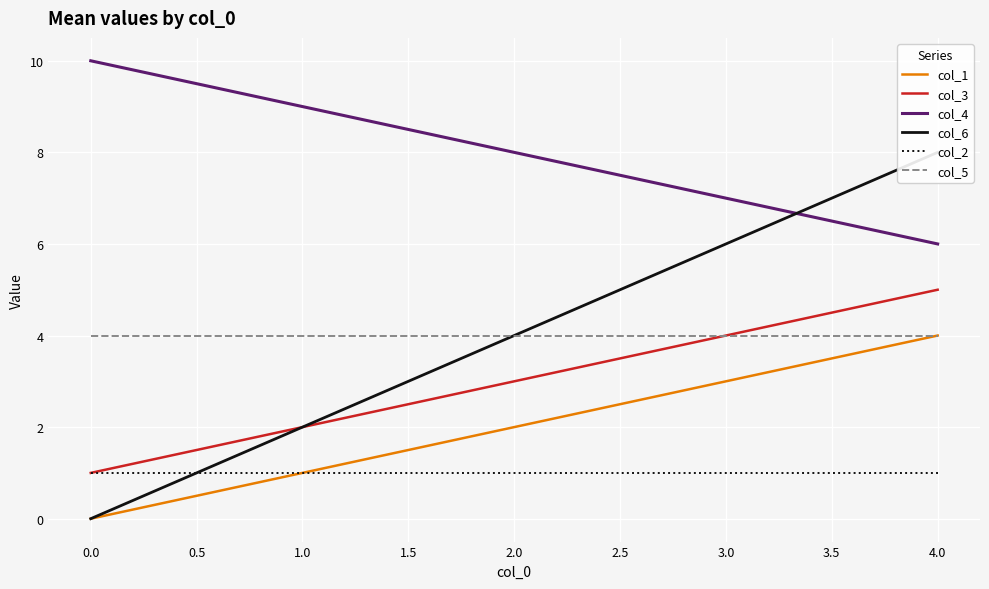

Count the col_4 values in the range 7 to 9.

3